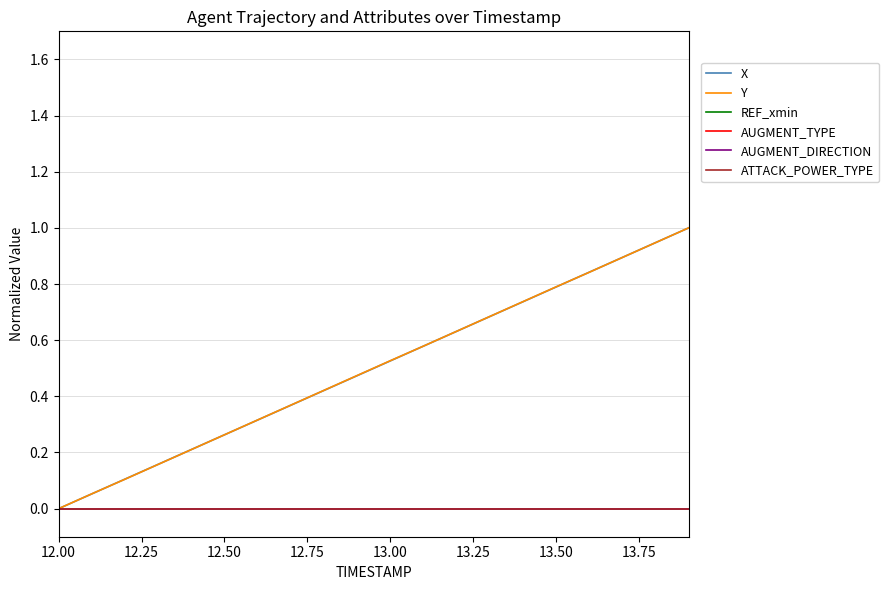

Is this an area chart (filled region under the line)?

No